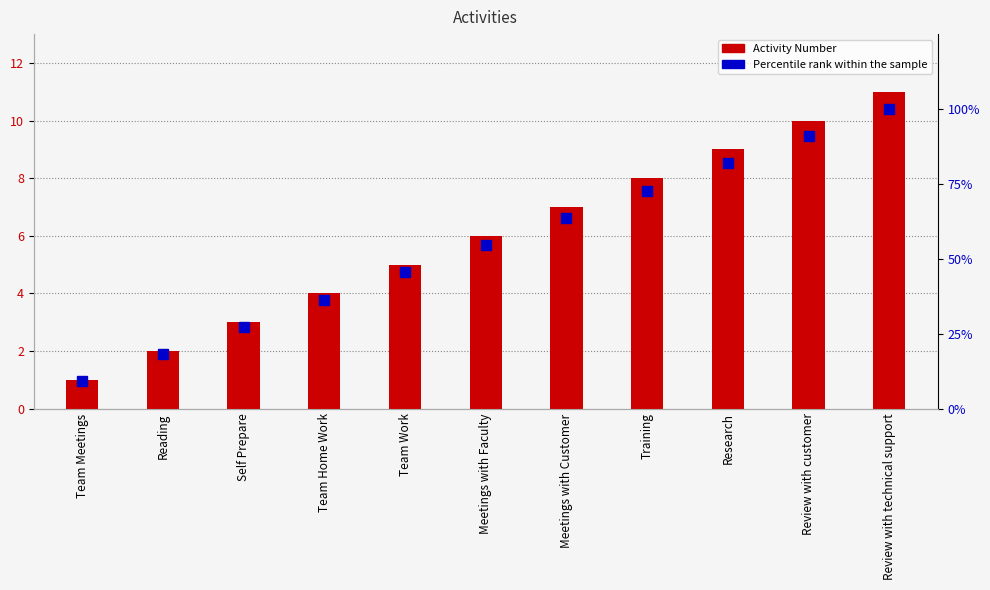

Reading left to right, transcribe all the data shown in this chart.

Activity Number: 1.0	2.0	3.0	4.0	5.0	6.0	7.0	8.0	9.0	10.0	11.0
Percentile rank within the sample: 9.1	18.2	27.3	36.4	45.5	54.5	63.6	72.7	81.8	90.9	100.0